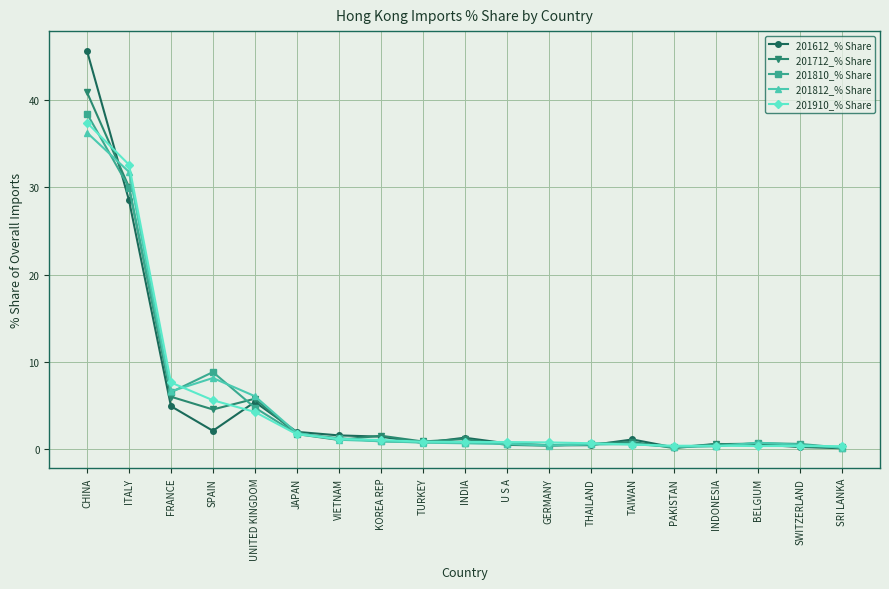

The value of 201810_% Share at ITALY is 30.0. True or false?

True